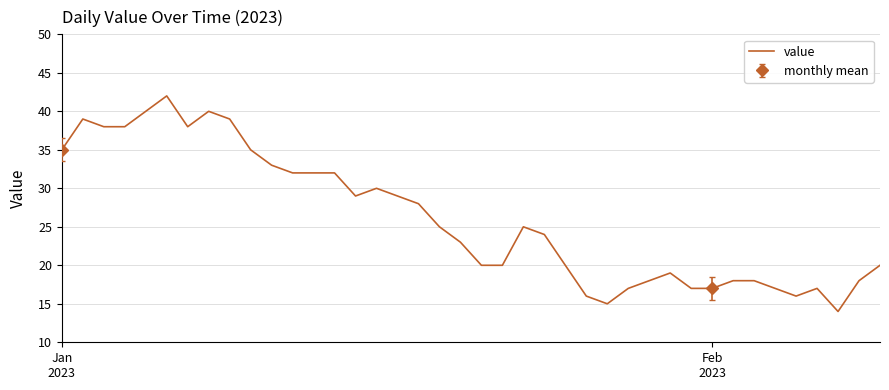

What is the difference between the maximum and second lowest values?

27